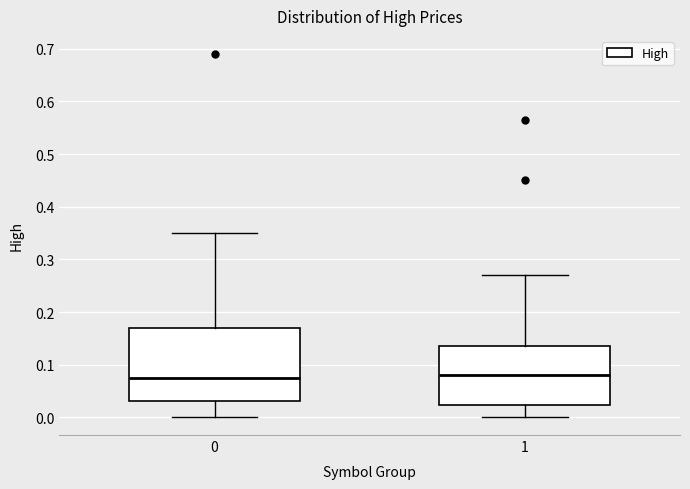

Reading left to right, transcribe this box plot: for each box, give where its median line is, the range the box spans, and where its two whiskers end, as read against the y-axis. The values are not printed on the chart, so give them approximately, as read against the axis.

0: median 0.08, box 0.03 to 0.17, whiskers 0.00 to 0.35
1: median 0.08, box 0.02 to 0.14, whiskers 0.00 to 0.27